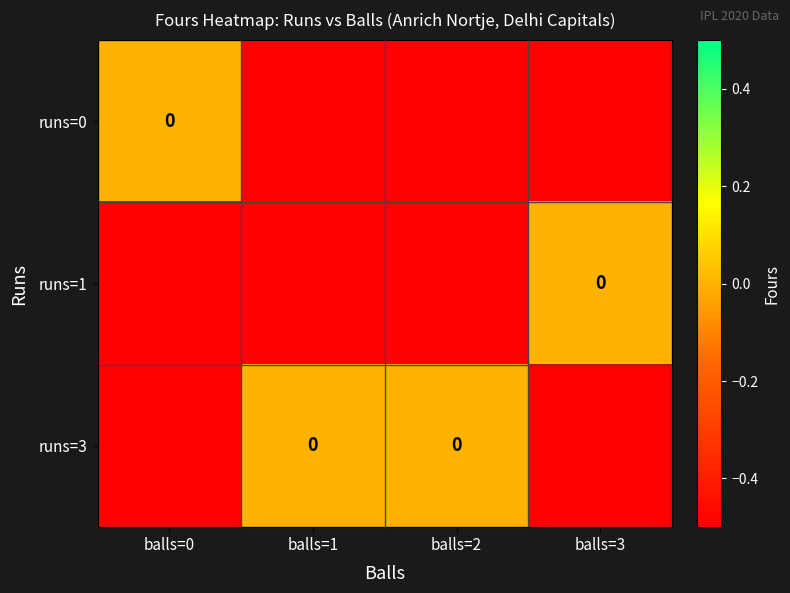

True or false: runs=3 has a value of 0.3 at balls=2.

False